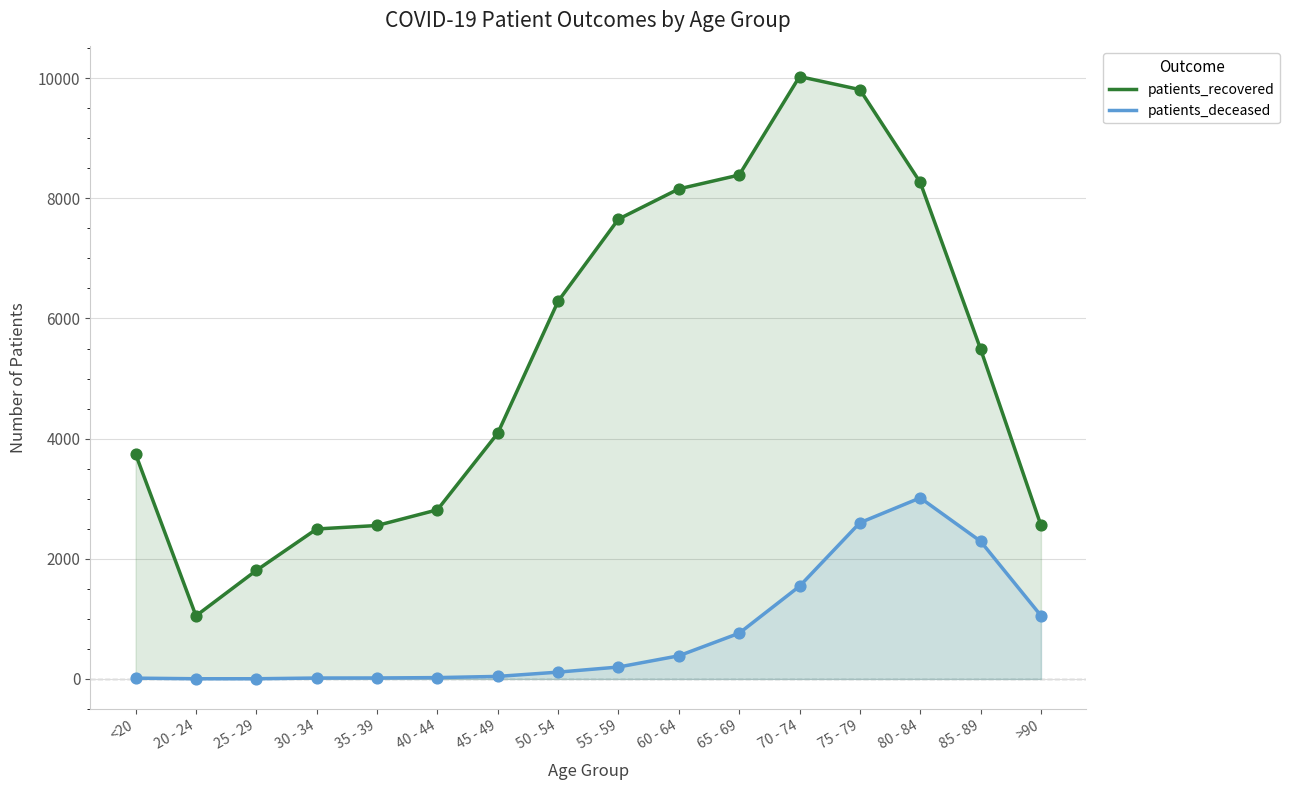

Which series has the largest Y range (max minus min)?

patients_recovered